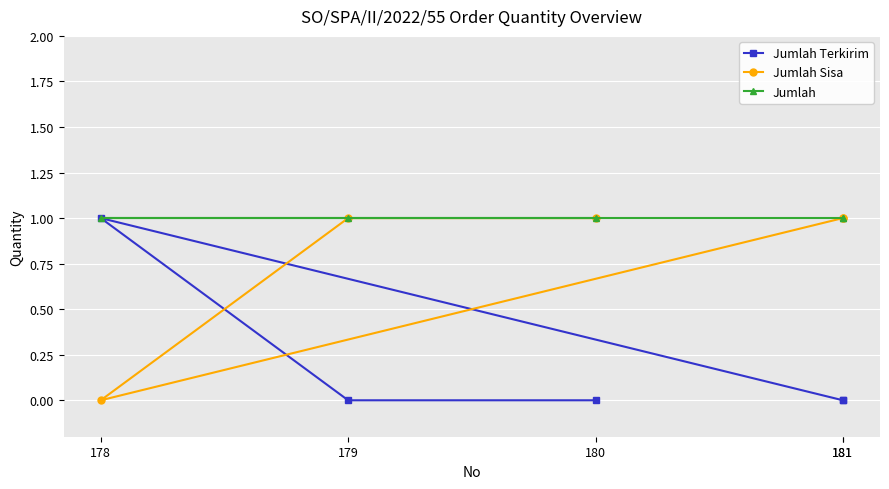

Between 181 and 181, which series saw the biggest shift?

Jumlah Terkirim